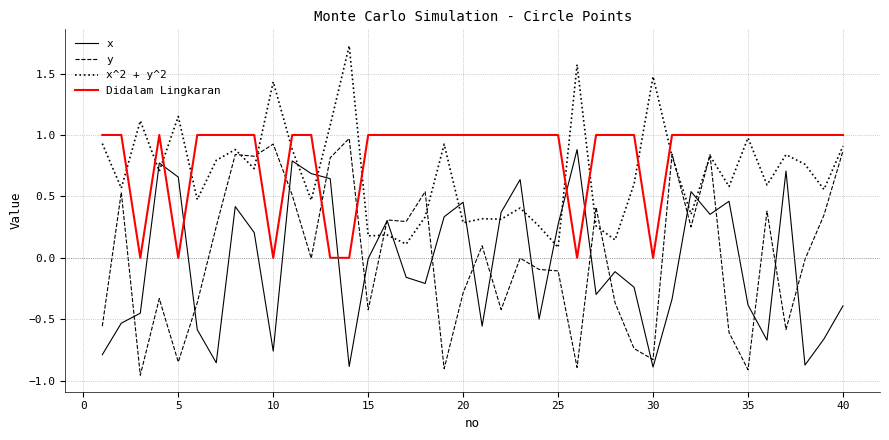

What is the maximum value shown in the chart?

1.7